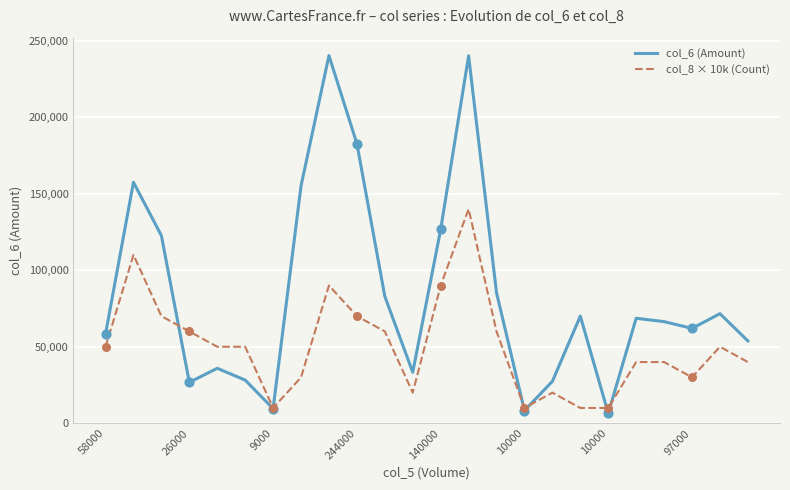

Which series has the largest total across all categories?

col_6 (Amount)